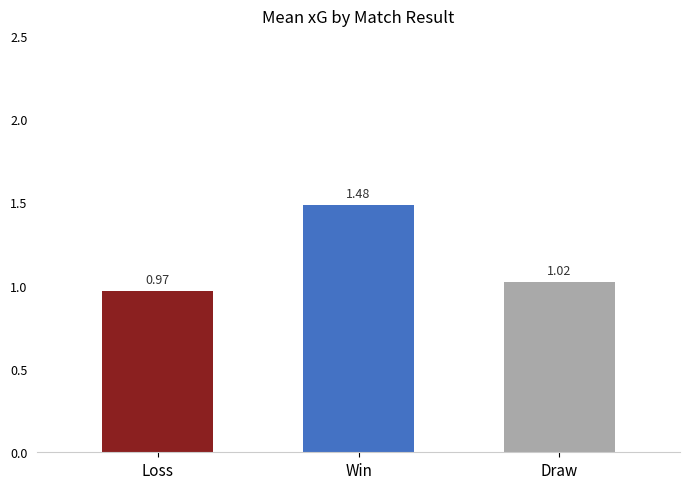

Which has a higher value, Win or Loss?

Win